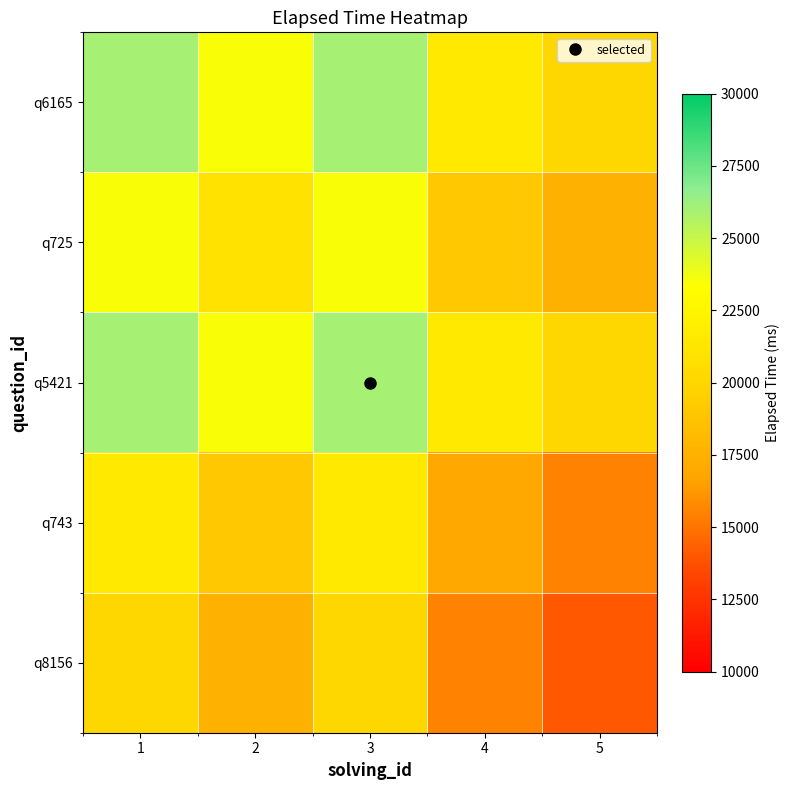

Reading left to right, transcribe all the data shown in this chart.

q6165: 1=26000	2=23500	3=26000	4=21500	5=20000
q725: 1=23500	2=21000	3=23500	4=19000	5=17500
q5421: 1=26000	2=23500	3=26000	4=21500	5=20000
q743: 1=21500	2=19000	3=21500	4=17000	5=15500
q8156: 1=20000	2=17500	3=20000	4=15500	5=14000